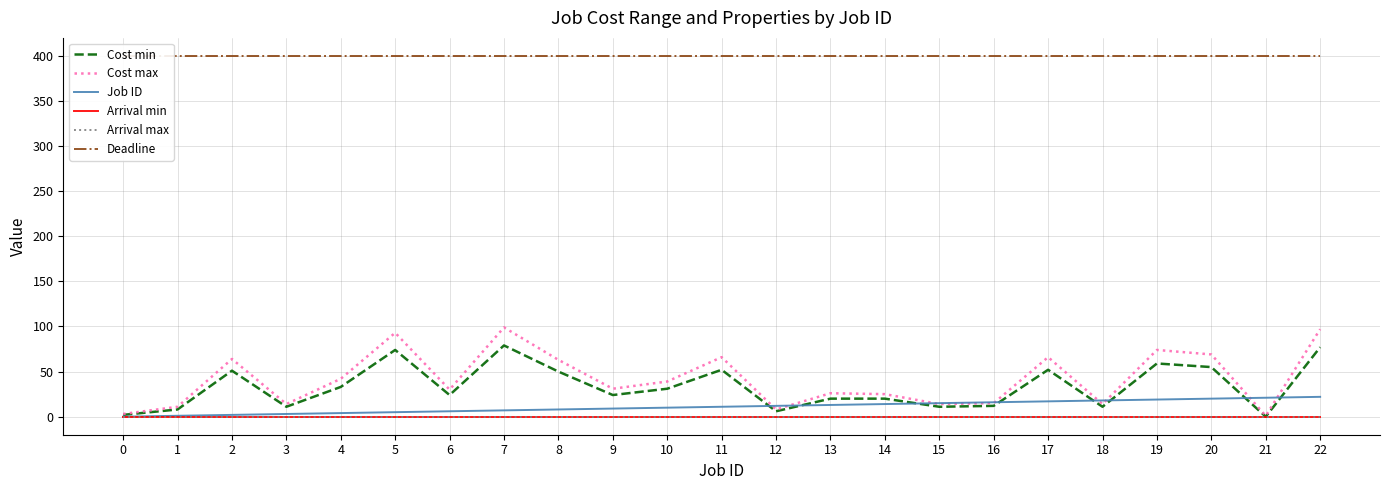

Between which two adjacent categories do Cost min and Job ID first intersect?

11 and 12